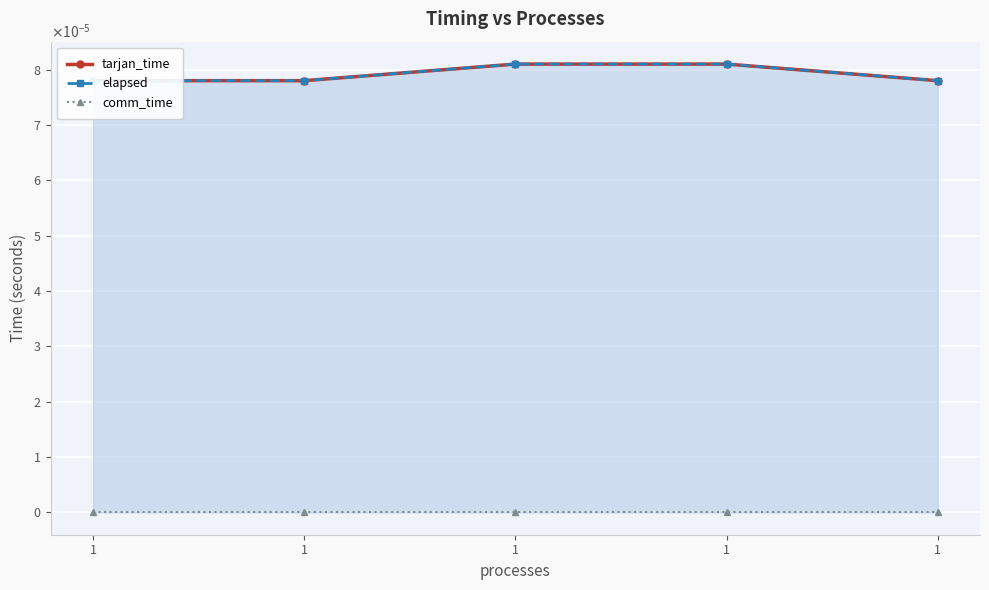

True or false: comm_time has more than 2 interior local peaks.

False